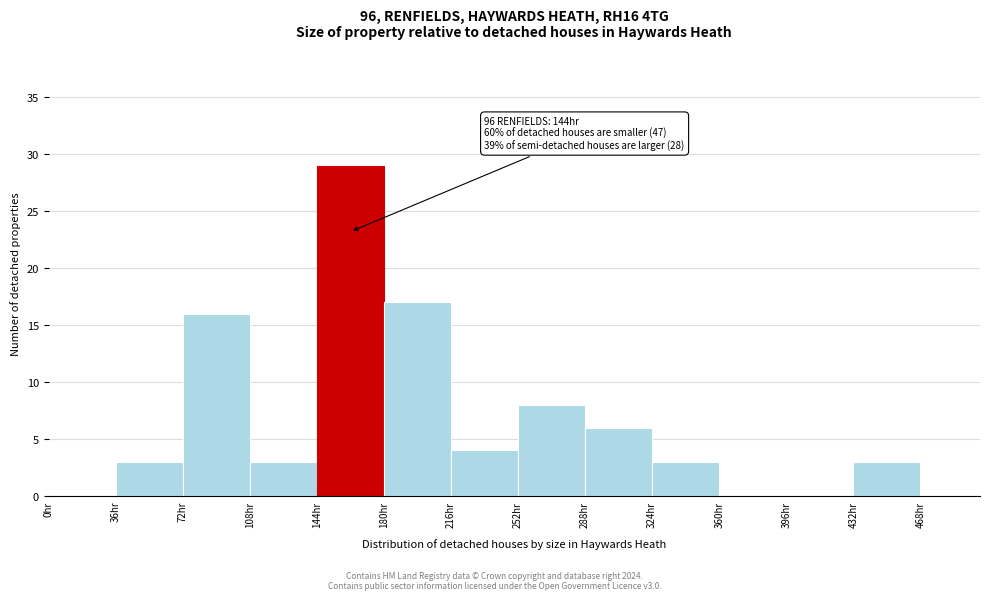

Over which range of the x-axis is the bar tallest?

144 to 180